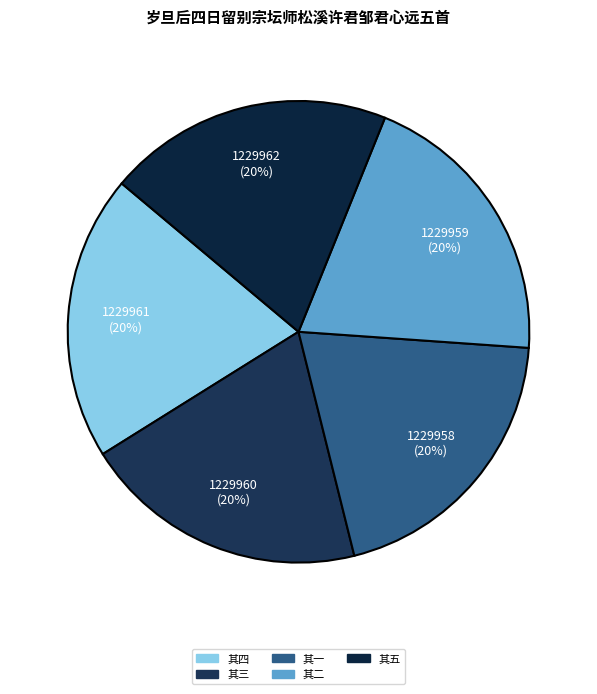

How many slices are in this pie chart?

5